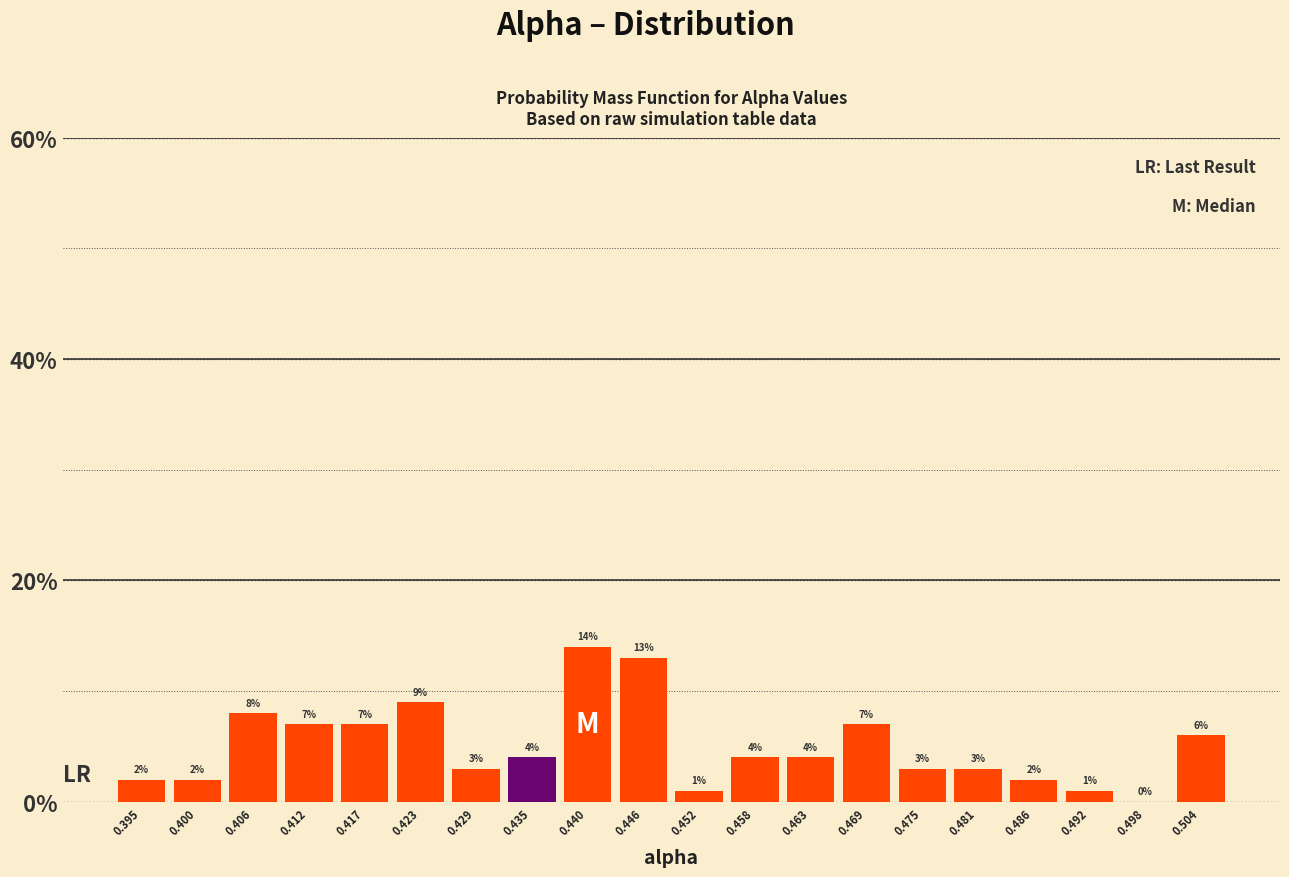

Reading left to right, transcribe this chart: for each bar, give the range it covers on the x-axis and its height. The bar edges are not printed on the chart, so give them approximately, as read against the axis.

0.392 to 0.397: 2
0.397 to 0.403: 2
0.403 to 0.409: 8
0.409 to 0.415: 7
0.415 to 0.420: 7
0.420 to 0.426: 9
0.426 to 0.432: 3
0.432 to 0.438: 4
0.438 to 0.443: 14
0.443 to 0.449: 13
0.449 to 0.455: 1
0.455 to 0.461: 4
0.461 to 0.466: 4
0.466 to 0.472: 7
0.472 to 0.478: 3
0.478 to 0.484: 3
0.484 to 0.489: 2
0.489 to 0.495: 1
0.495 to 0.501: 0
0.501 to 0.507: 6